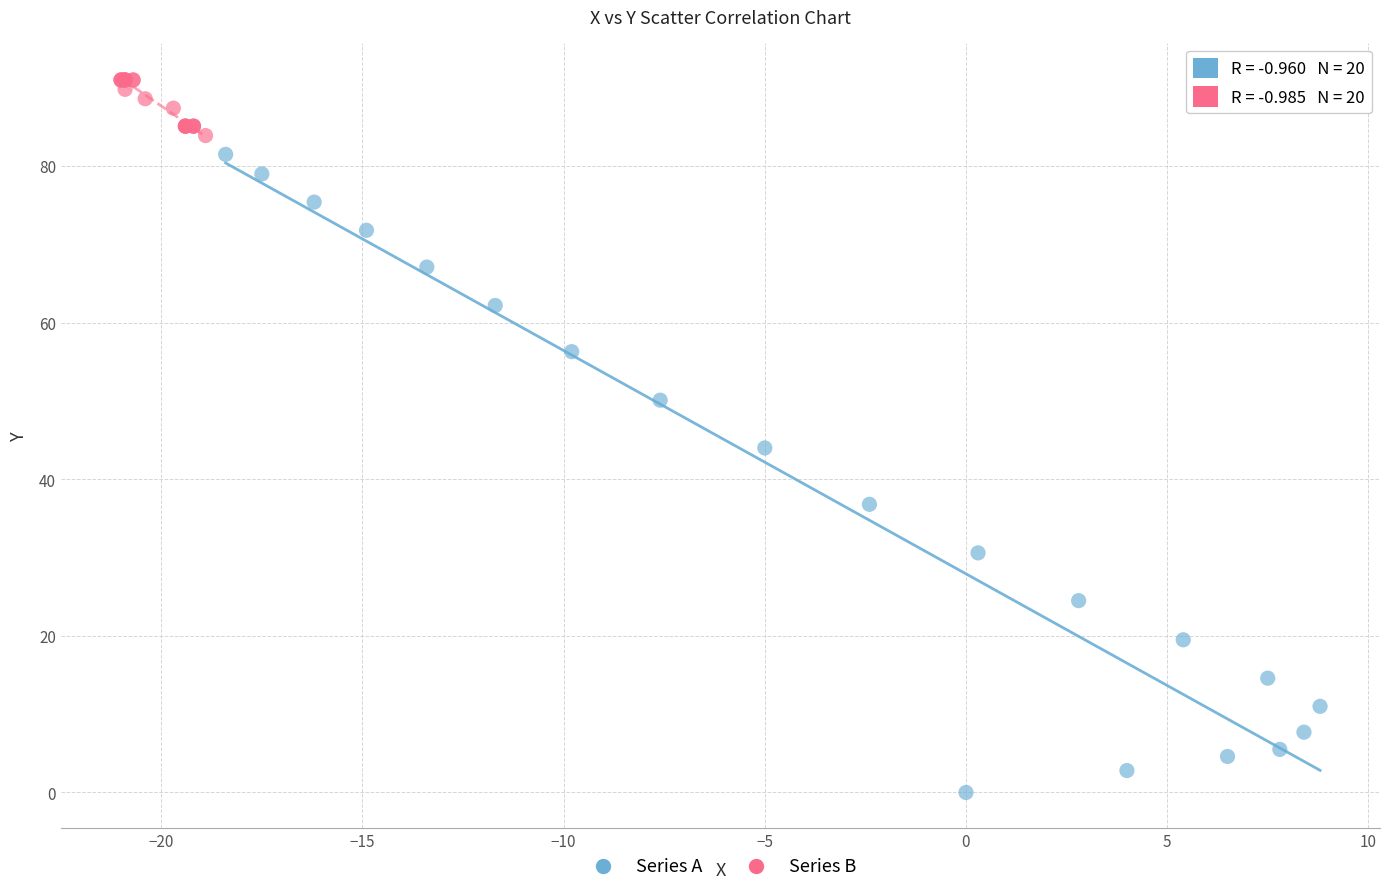

Which series contains the lowest Y value?

Series A